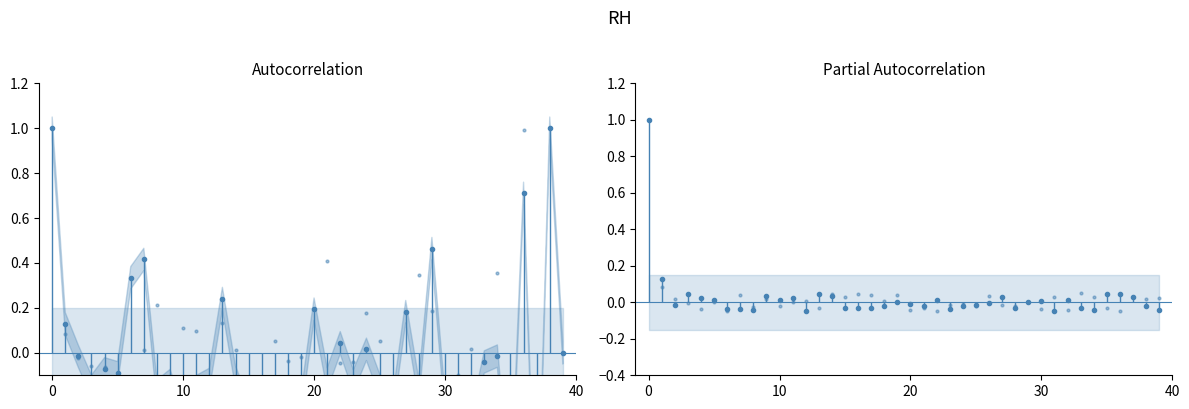

At how many categories does at least one series exceed 0?

32